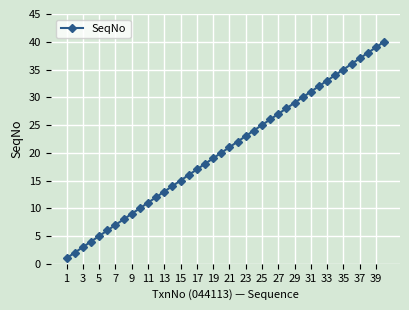

What is the difference between the maximum and second lowest values?

38